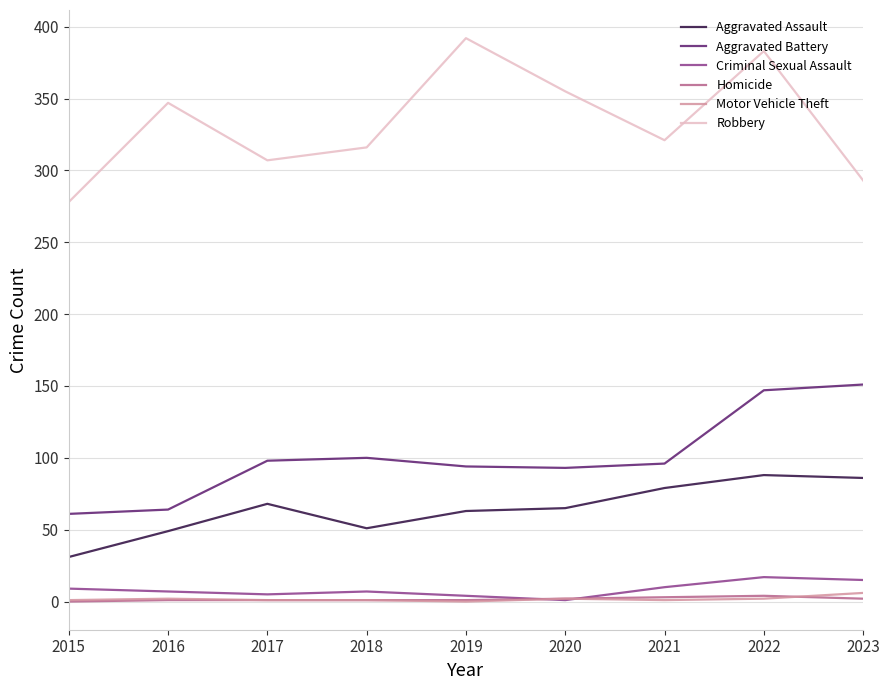

How many categories are shown in the chart?

9